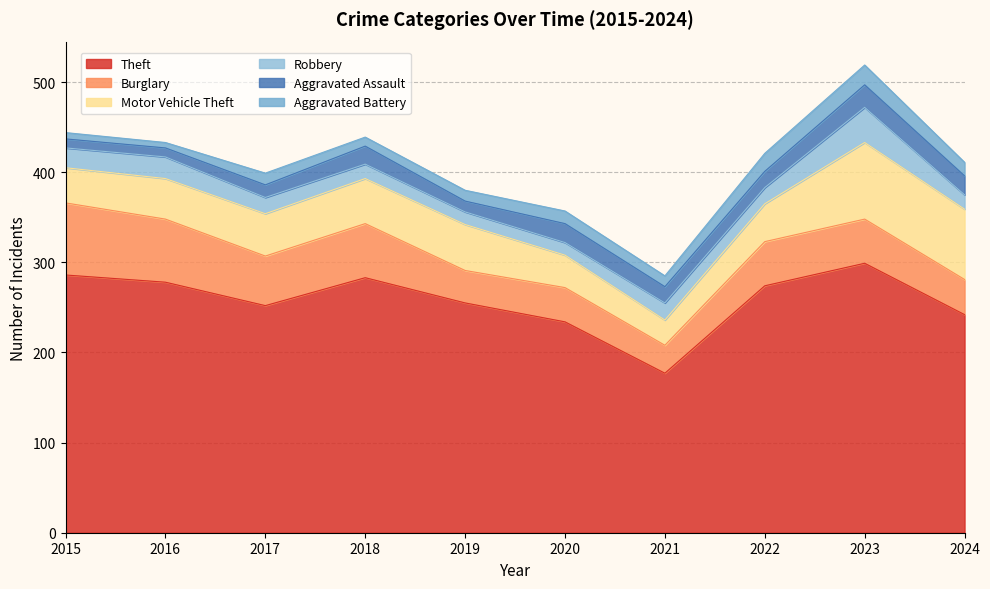

What value does the Motor Vehicle Theft series have at 2021?

28